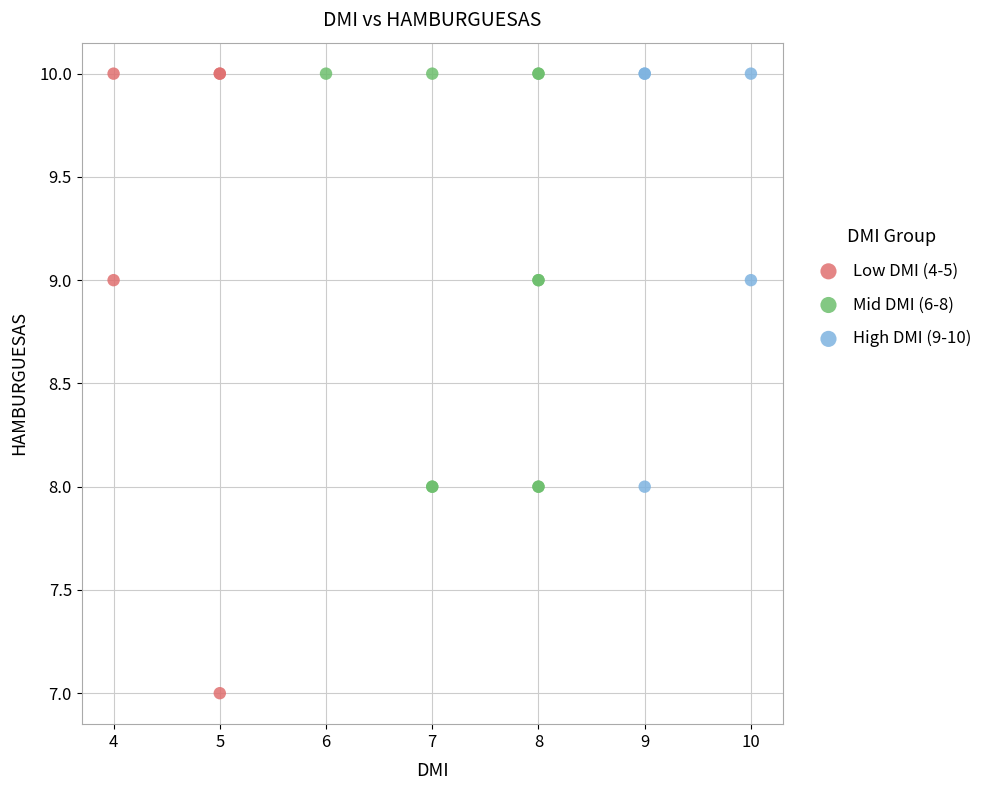

Which series contains the lowest Y value?

Low DMI (4-5)